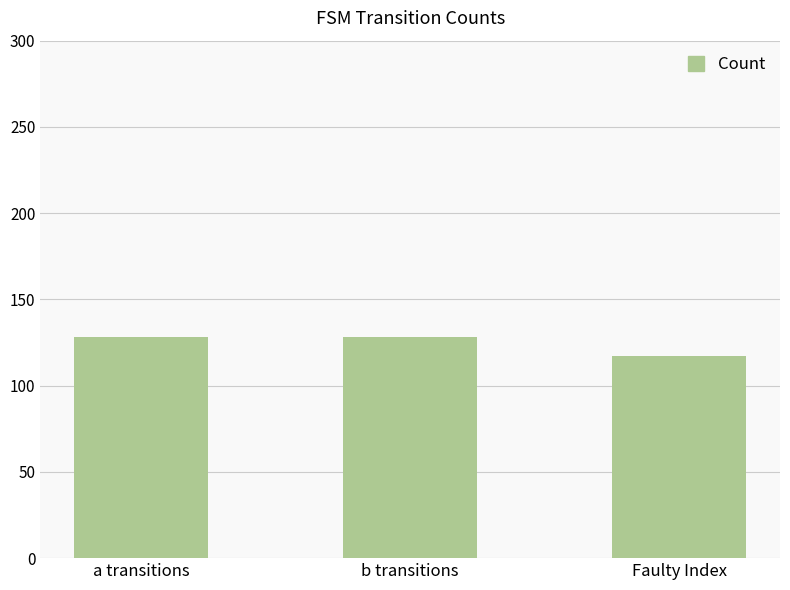

What value does the data have at Faulty Index, to the nearest 5?

115